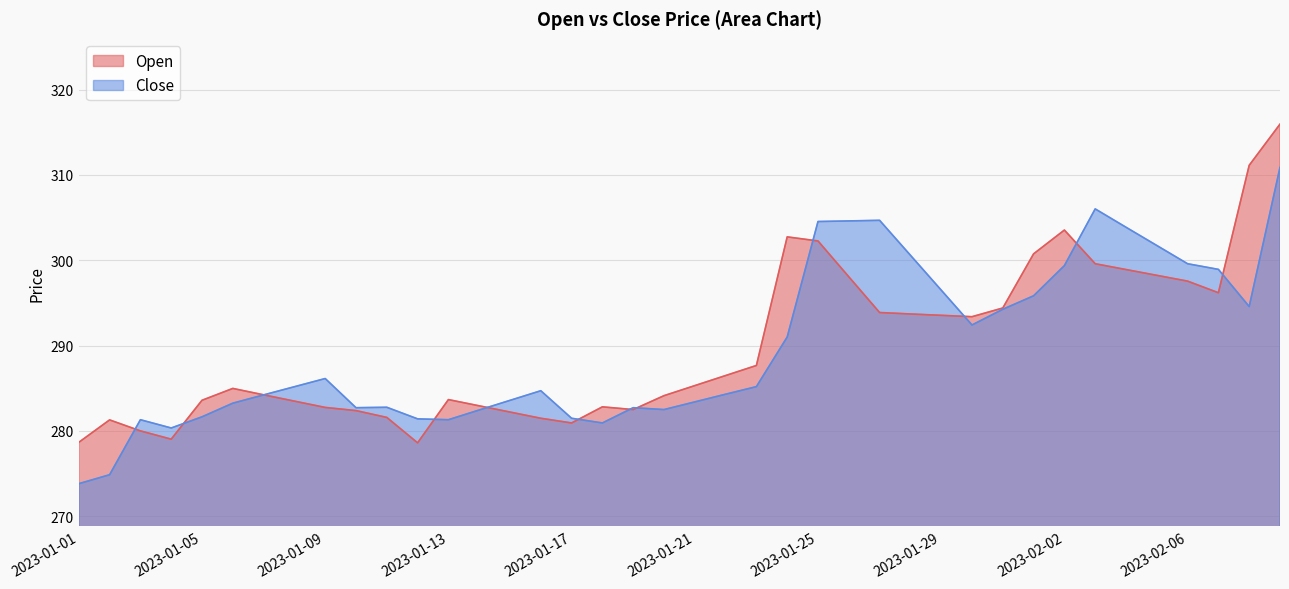

What is the average value of the Close series?

289.7